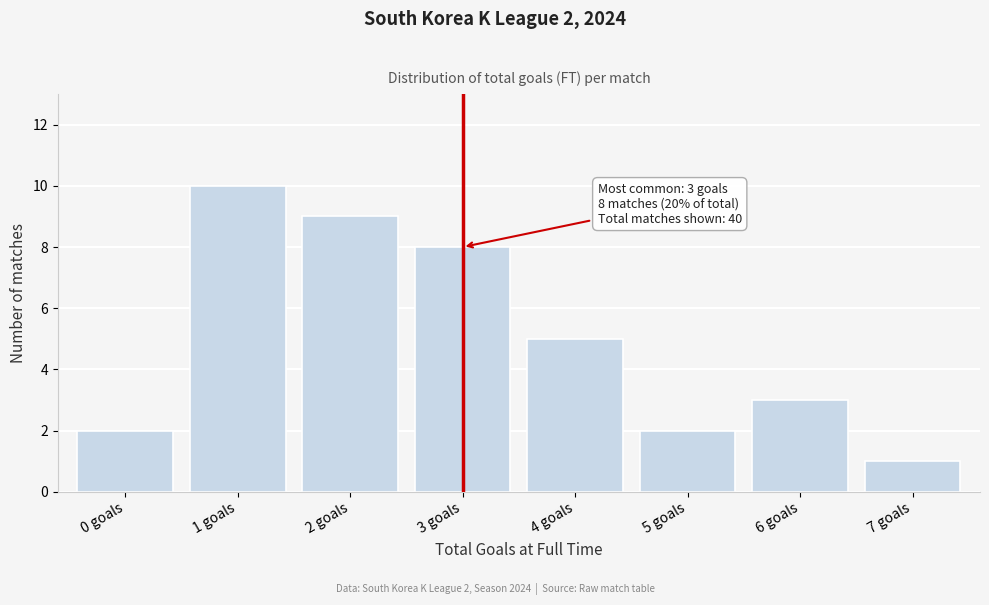

Reading left to right, what are all the values shown in this chart?

0 goals=2	1 goals=10	2 goals=9	3 goals=8	4 goals=5	5 goals=2	6 goals=3	7 goals=1